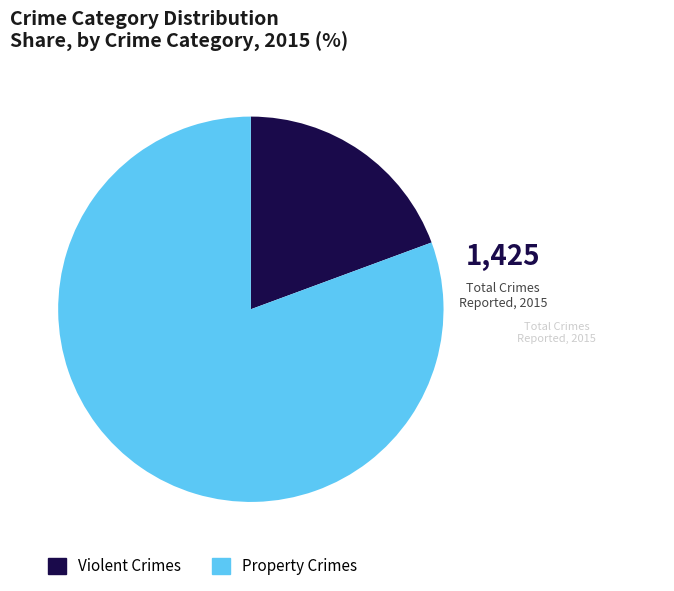

Is there a majority slice in this chart?

Yes